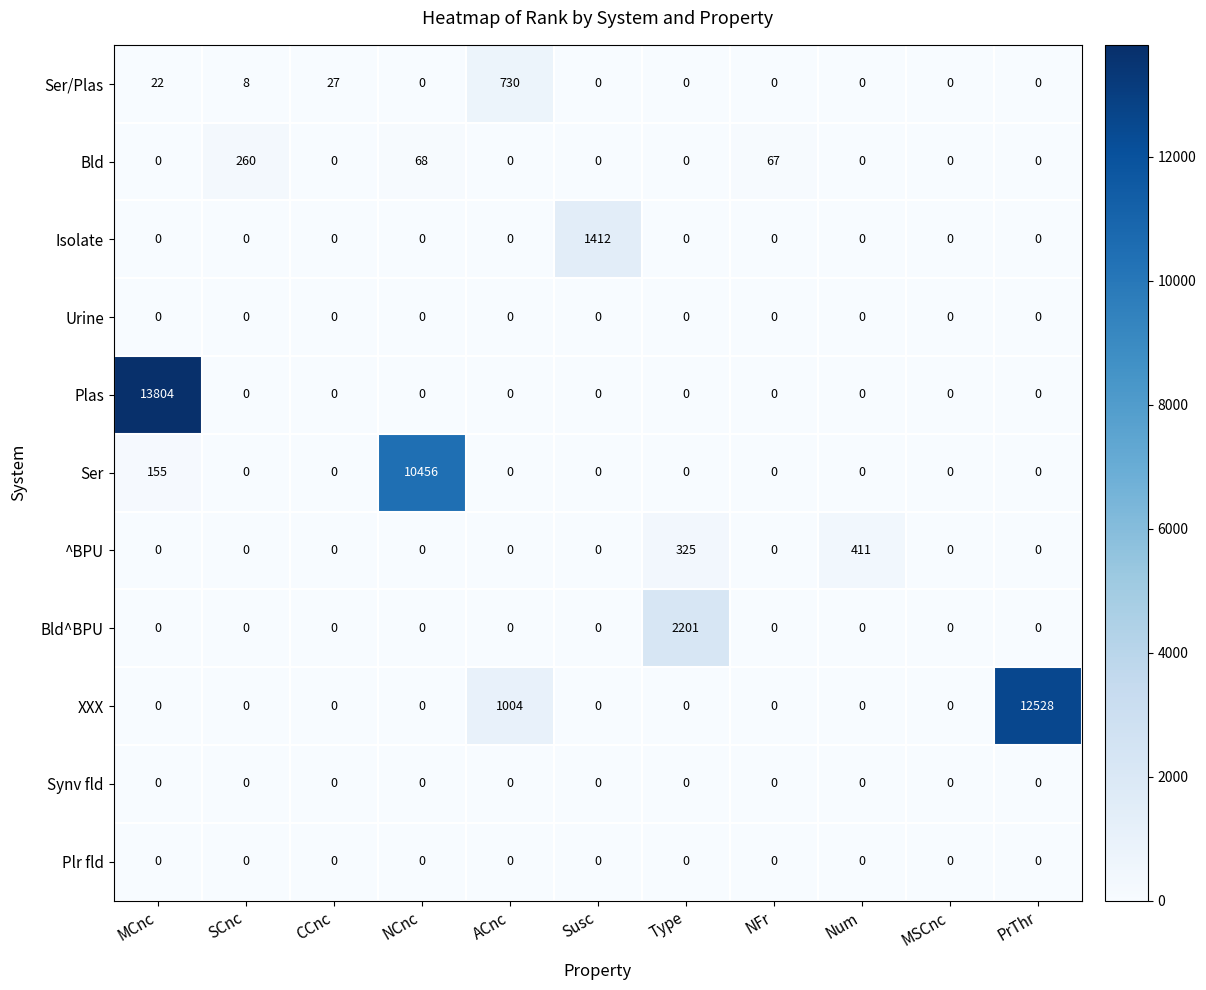

Between Num and PrThr, which series saw the biggest shift?

XXX